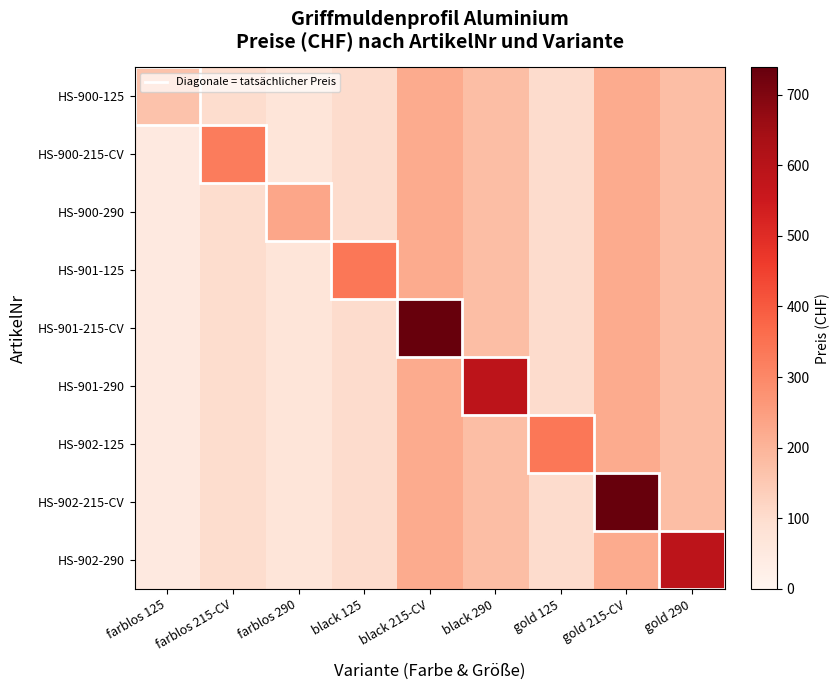

Reading right to left, extract all data points from this chart.

HS-900-125: gold 290=175.9	gold 215-CV=221.5	gold 125=101.4	black 290=175.9	black 215-CV=221.5	black 125=101.4	farblos 290=69.3	farblos 215-CV=98.3	farblos 125=165.6
HS-900-215-CV: gold 290=175.9	gold 215-CV=221.5	gold 125=101.4	black 290=175.9	black 215-CV=221.5	black 125=101.4	farblos 290=69.3	farblos 215-CV=327.8	farblos 125=49.7
HS-900-290: gold 290=175.9	gold 215-CV=221.5	gold 125=101.4	black 290=175.9	black 215-CV=221.5	black 125=101.4	farblos 290=231.2	farblos 215-CV=98.3	farblos 125=49.7
HS-901-125: gold 290=175.9	gold 215-CV=221.5	gold 125=101.4	black 290=175.9	black 215-CV=221.5	black 125=338.1	farblos 290=69.3	farblos 215-CV=98.3	farblos 125=49.7
HS-901-215-CV: gold 290=175.9	gold 215-CV=221.5	gold 125=101.4	black 290=175.9	black 215-CV=738.3	black 125=101.4	farblos 290=69.3	farblos 215-CV=98.3	farblos 125=49.7
HS-901-290: gold 290=175.9	gold 215-CV=221.5	gold 125=101.4	black 290=586.5	black 215-CV=221.5	black 125=101.4	farblos 290=69.3	farblos 215-CV=98.3	farblos 125=49.7
HS-902-125: gold 290=175.9	gold 215-CV=221.5	gold 125=338.1	black 290=175.9	black 215-CV=221.5	black 125=101.4	farblos 290=69.3	farblos 215-CV=98.3	farblos 125=49.7
HS-902-215-CV: gold 290=175.9	gold 215-CV=738.3	gold 125=101.4	black 290=175.9	black 215-CV=221.5	black 125=101.4	farblos 290=69.3	farblos 215-CV=98.3	farblos 125=49.7
HS-902-290: gold 290=586.5	gold 215-CV=221.5	gold 125=101.4	black 290=175.9	black 215-CV=221.5	black 125=101.4	farblos 290=69.3	farblos 215-CV=98.3	farblos 125=49.7